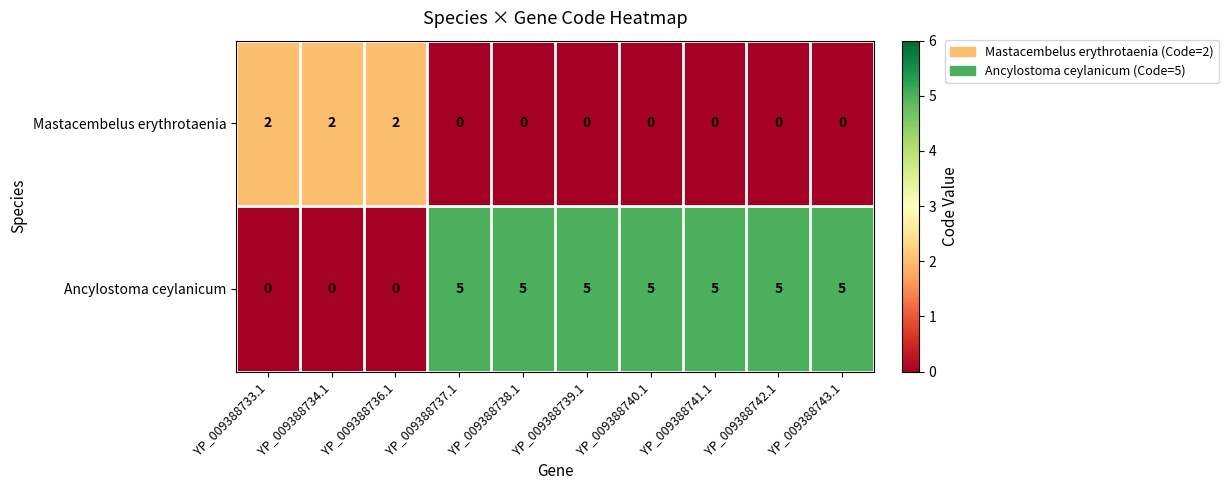

Count the Ancylostoma ceylanicum values in the range 0 to 5.

10